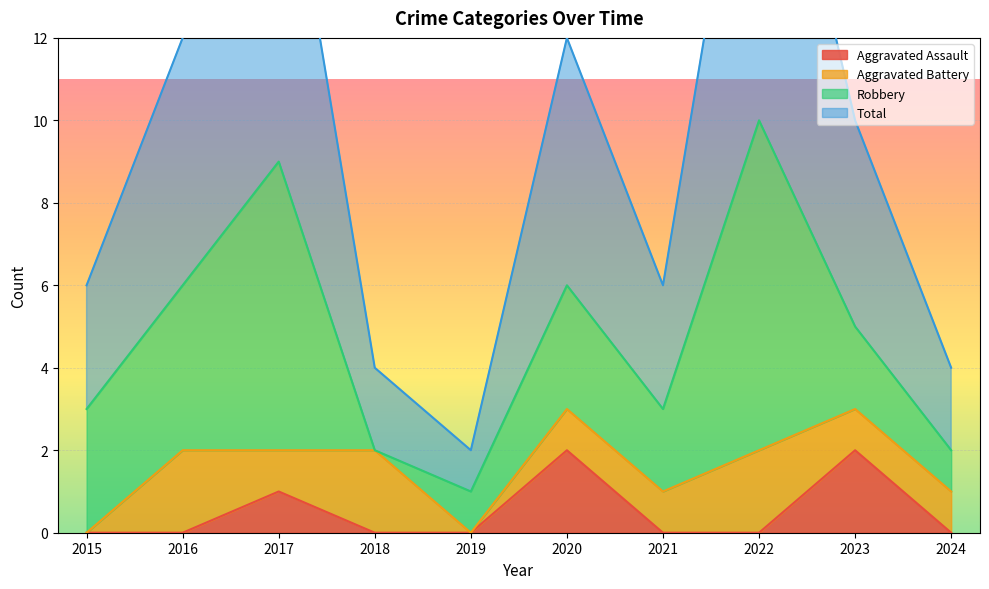

Does the chart display data point markers on the line(s)?

No